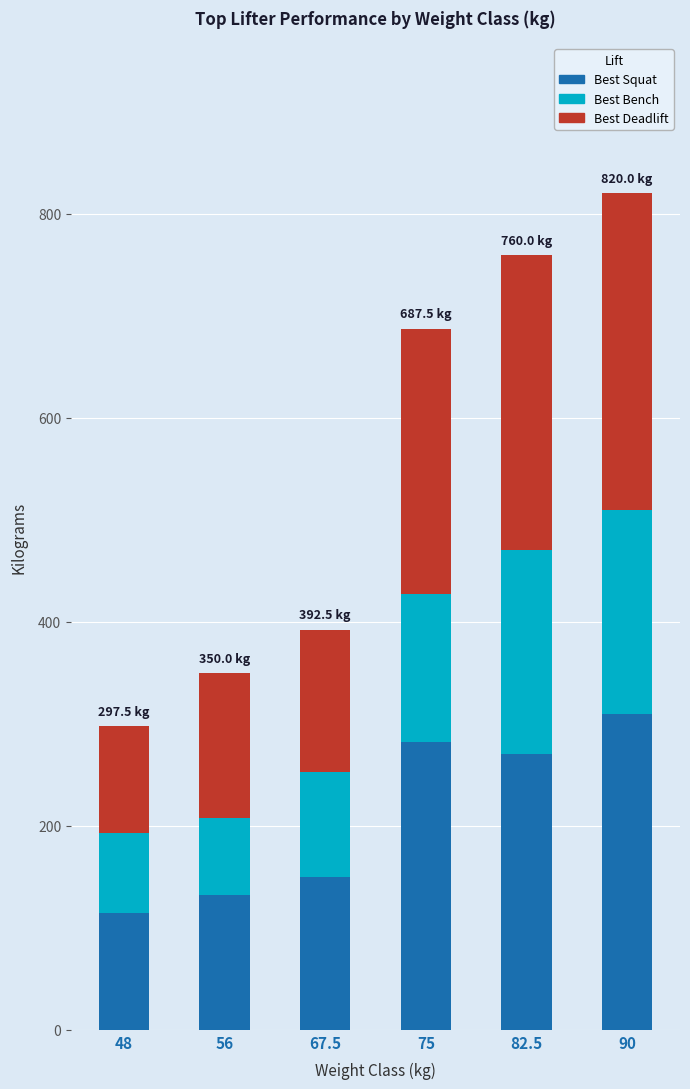

What is the average value of the Best Squat series?

210.0